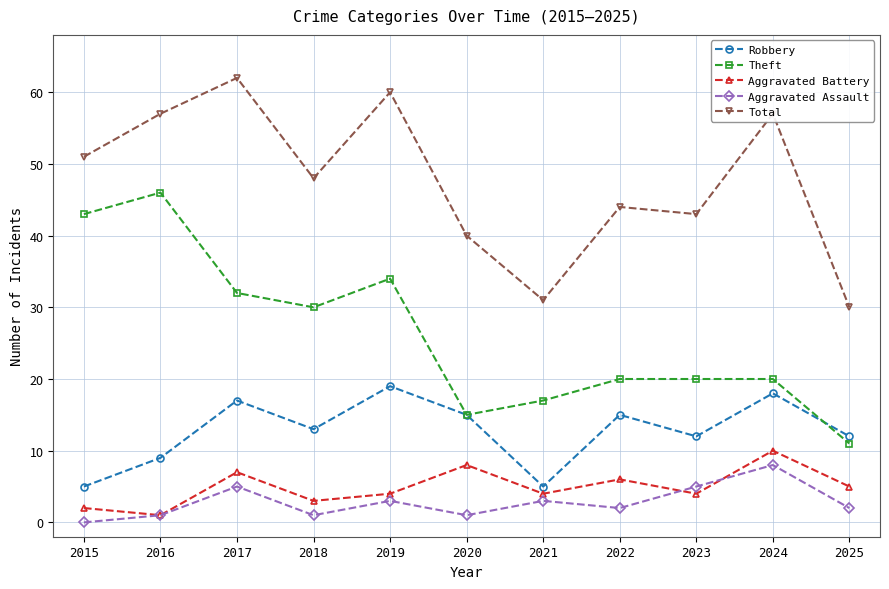

The Robbery series shows 15 at 2020. True or false?

True